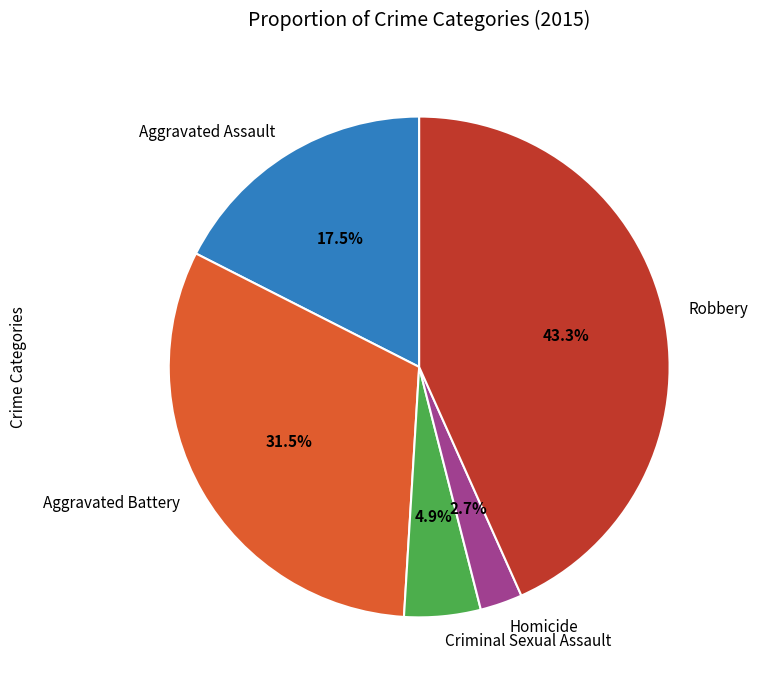

Between Robbery and Criminal Sexual Assault, which is larger?

Robbery